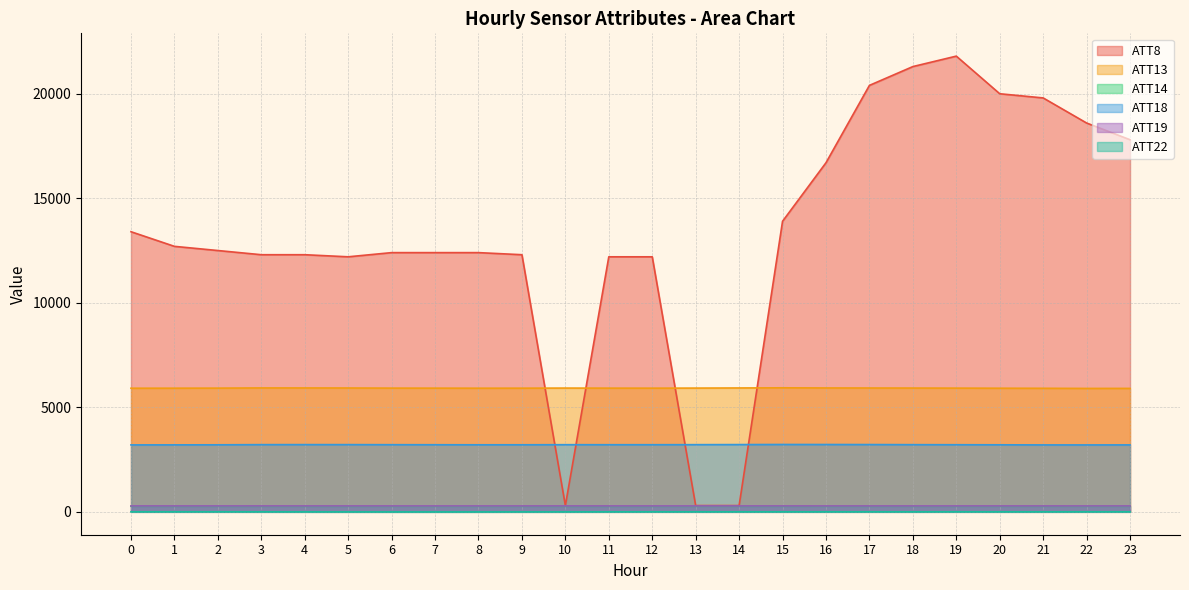

Is it true that ATT13 equals 2615.9 at 22?

False